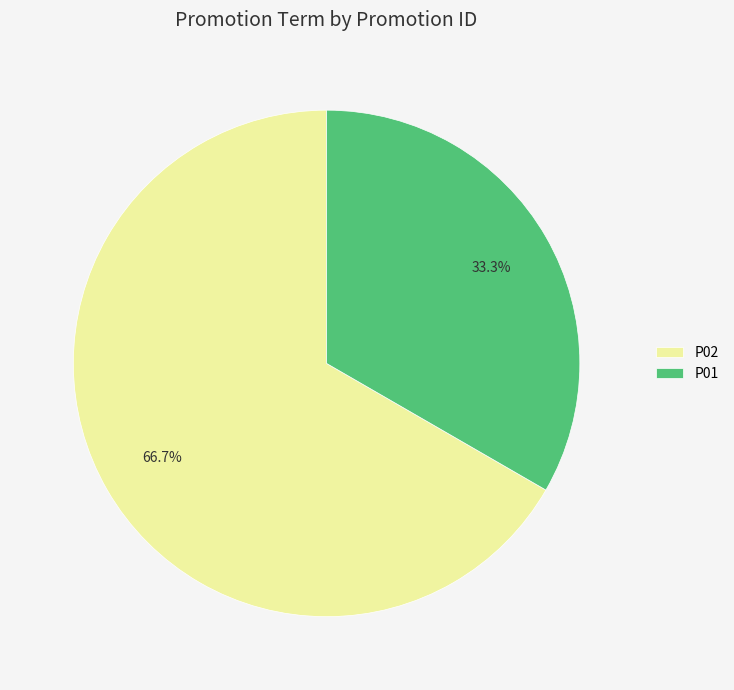

Approximately how many times larger is the value at P01 compared to P02?

0.5